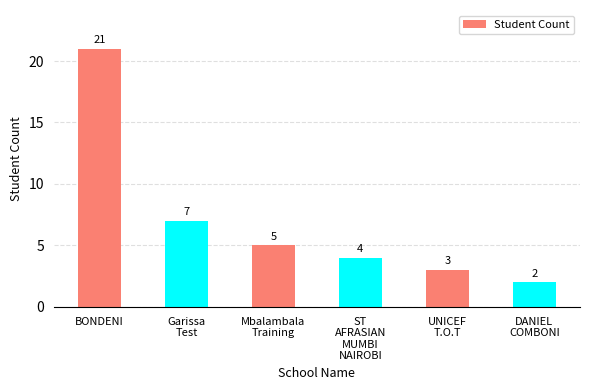

What is the sum of all values?

42